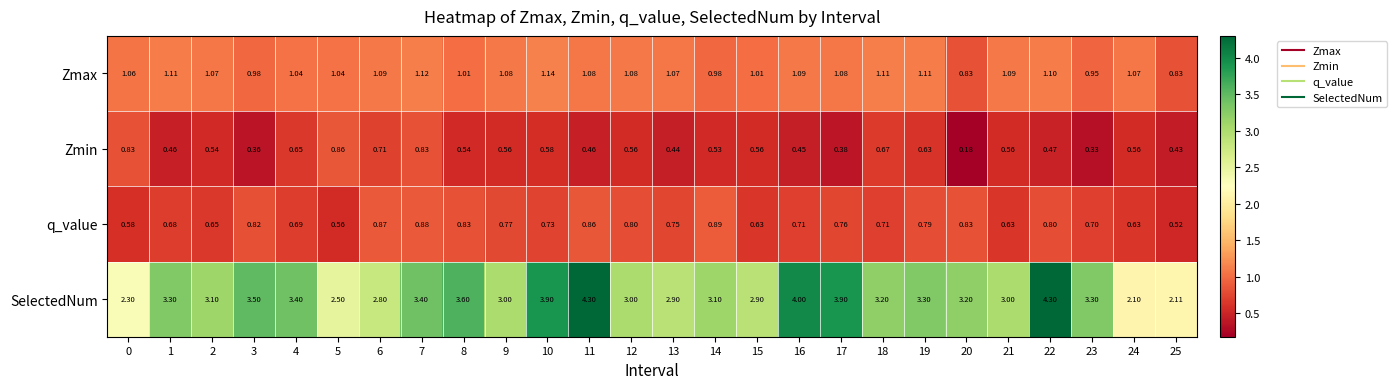

Which series has the largest range (max minus min)?

SelectedNum